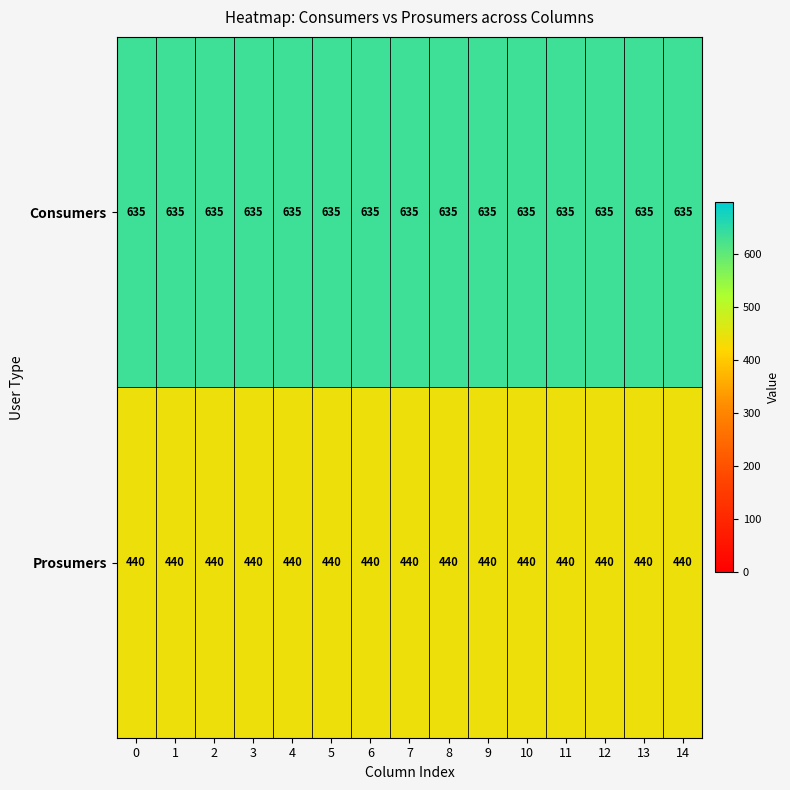

What is the sum of the Consumers values at 7 and 0?

1270